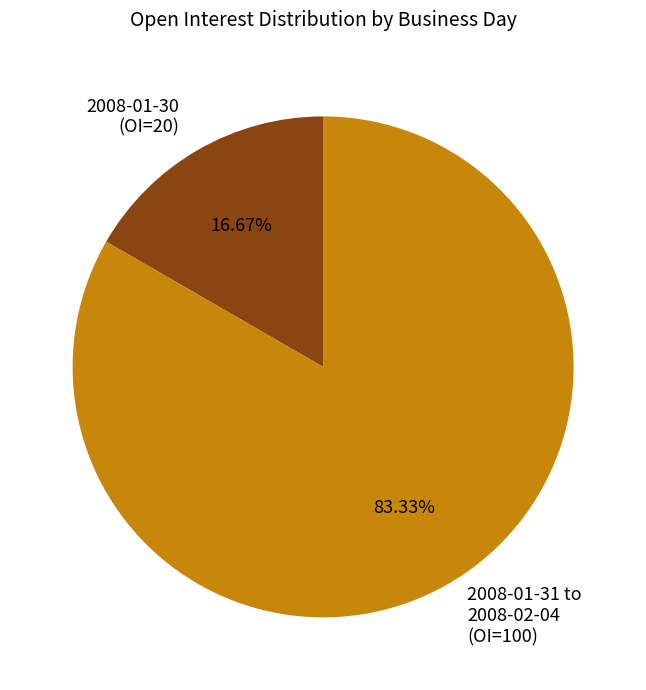

Which category has the smallest portion of the pie?

2008-01-30 (OI=20)